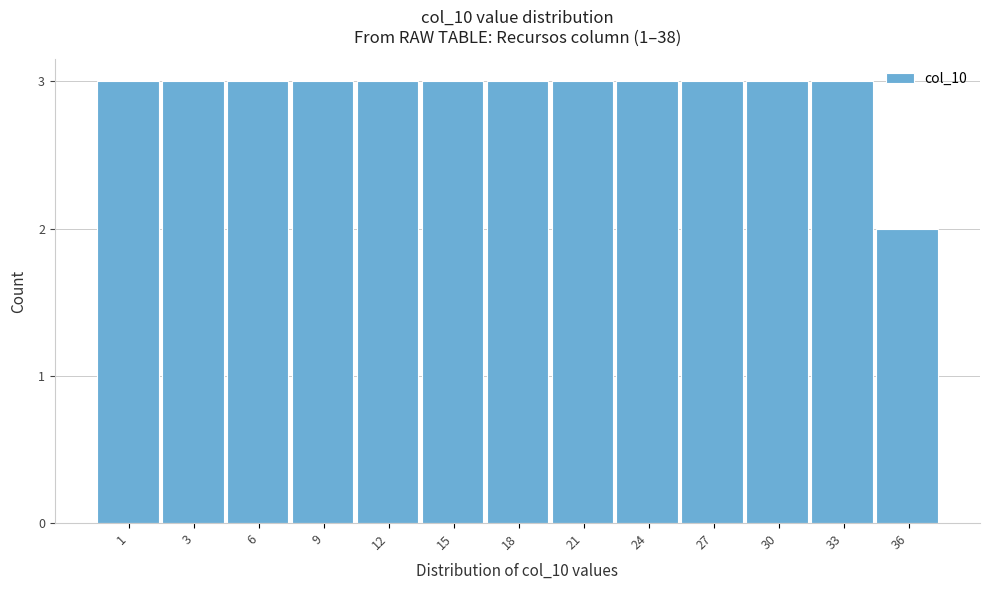

Reading right to left, list all the values displayed in this chart.

2	3	3	3	3	3	3	3	3	3	3	3	3